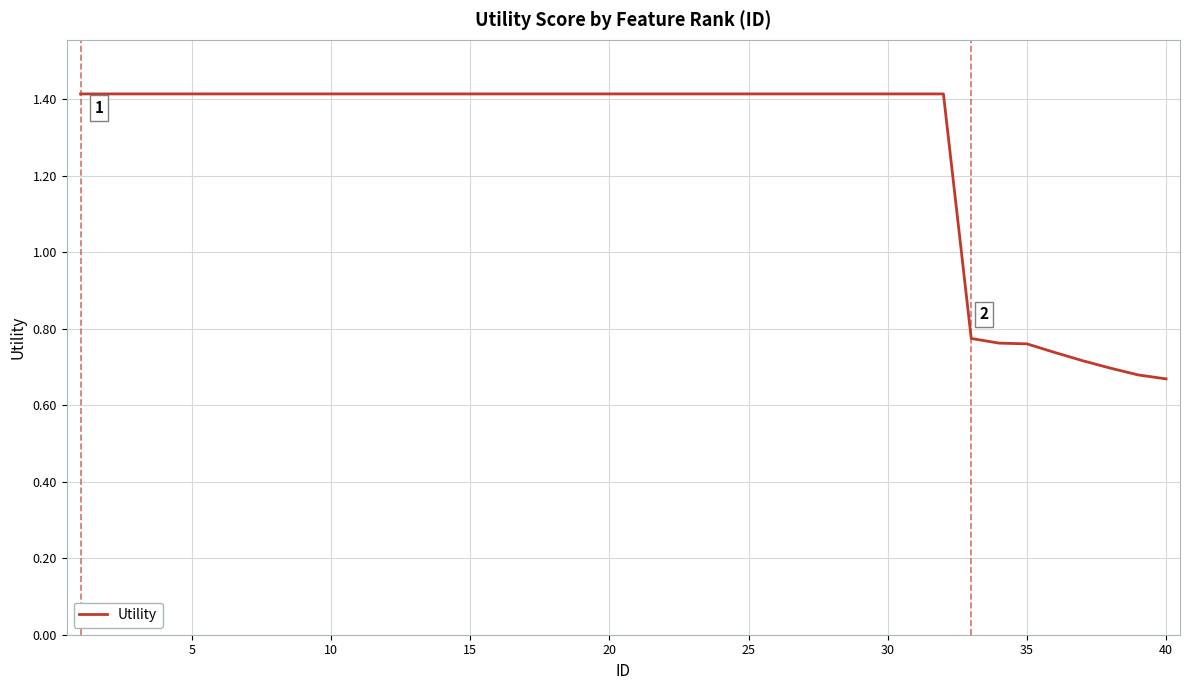

Does the chart have visible grid lines?

Yes